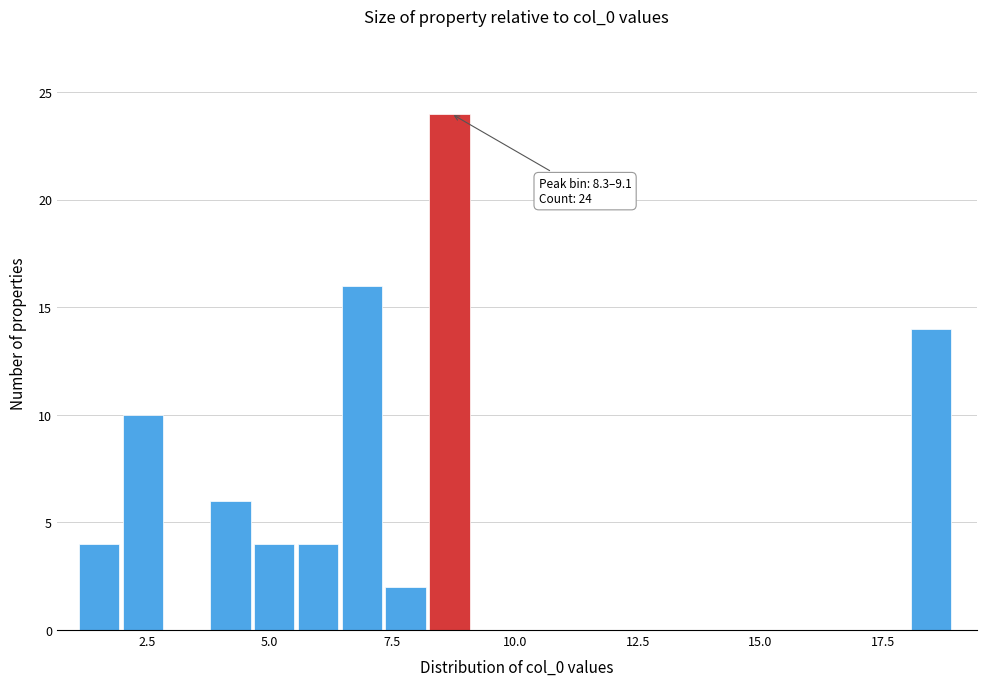

Read against the x-axis, roughly where is the centre of the tallest bar?

8.5